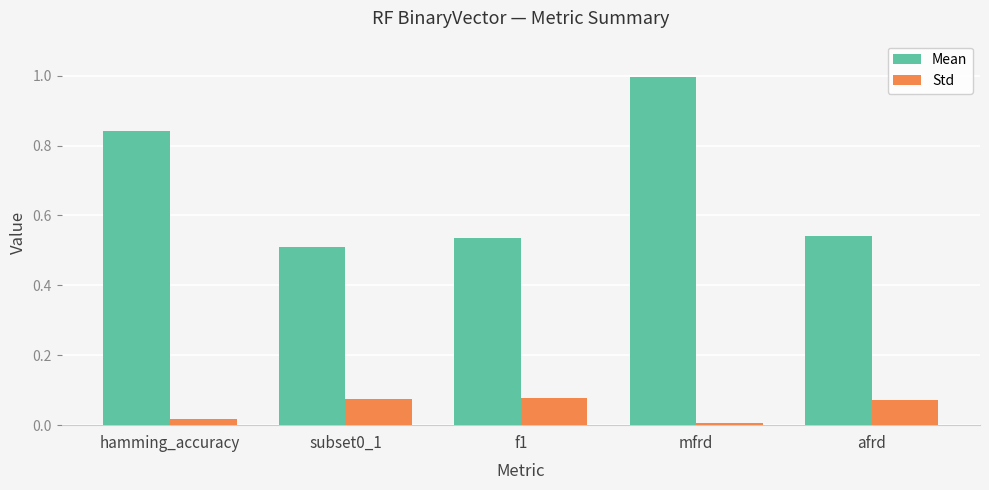

List the series in order of their peak value, highest first.

Mean, Std